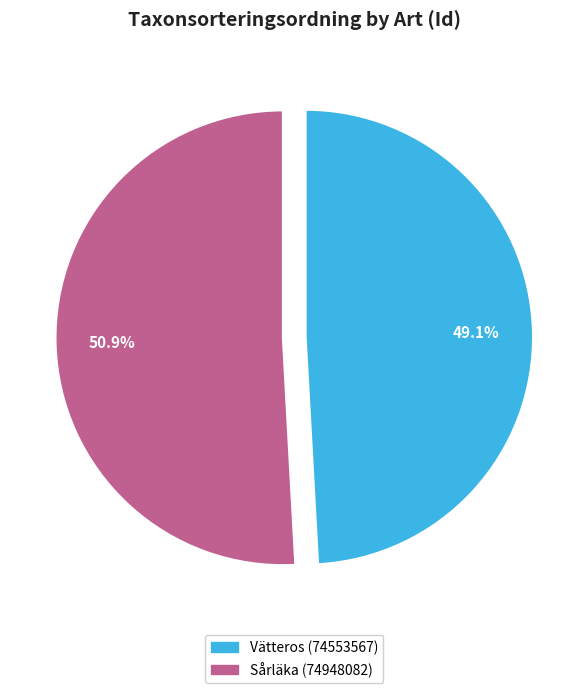

How many segments does this pie chart have?

2